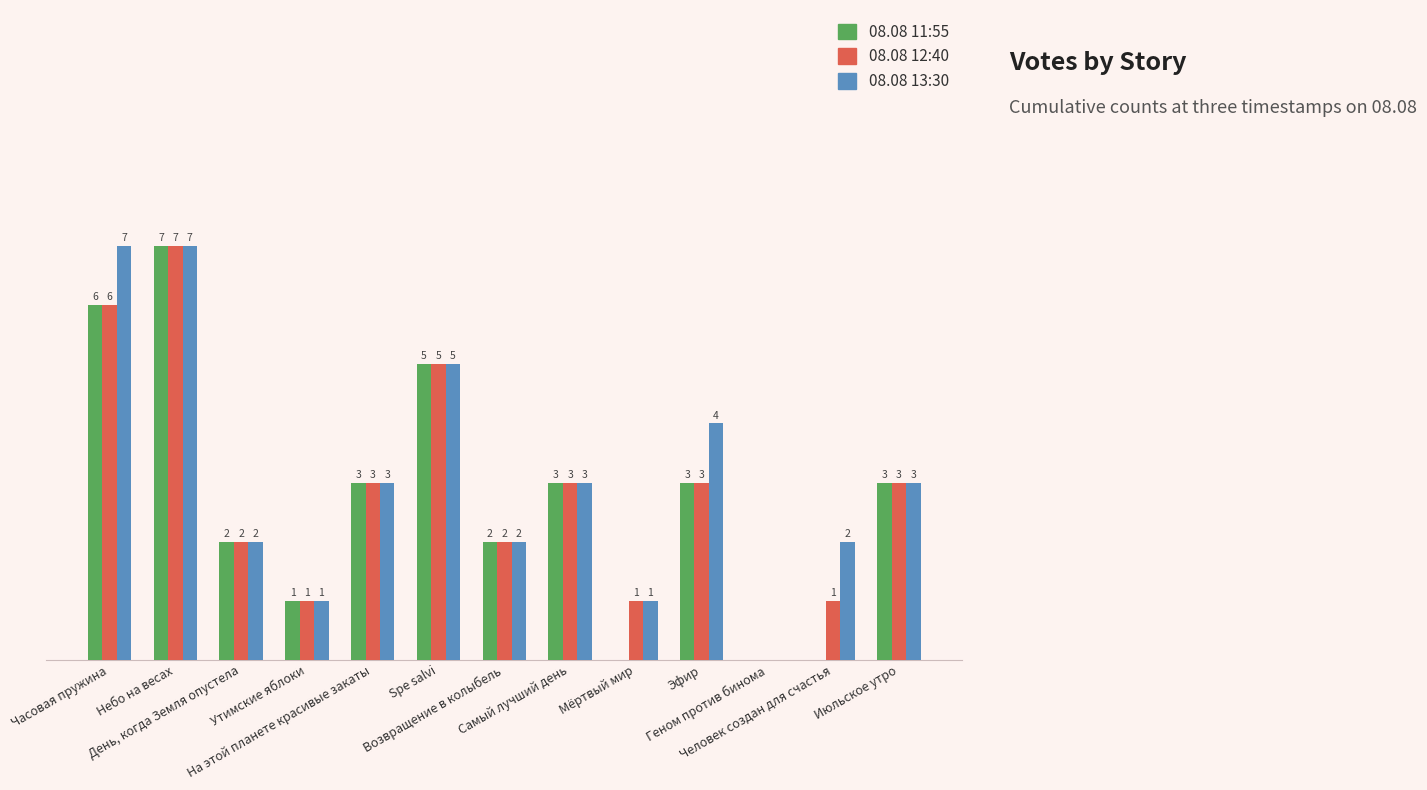

At which category is the sum across all series the highest?

Небо на весах